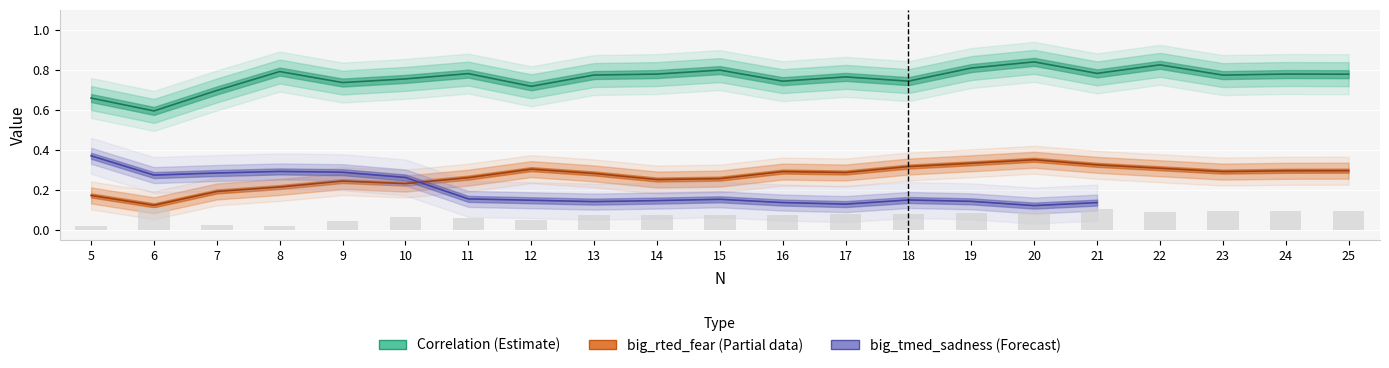

What is the value of the Correlation bar at the 16th from the left?

0.8